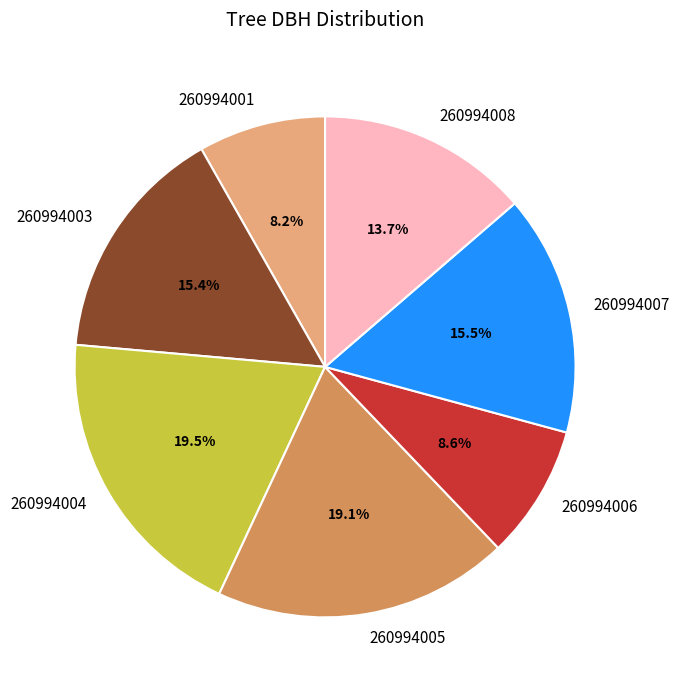

Is the sum of 260994003 and 260994006 greater than half?

No